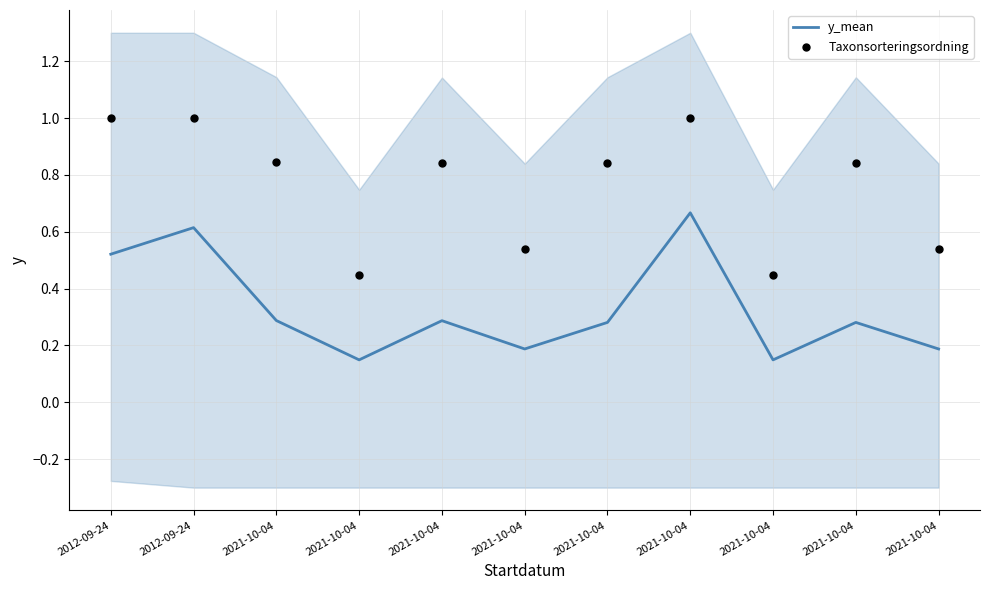

Is the value of y_mean at 2021-10-04 greater than the value of Taxonsorteringsordning at 2021-10-04?

No